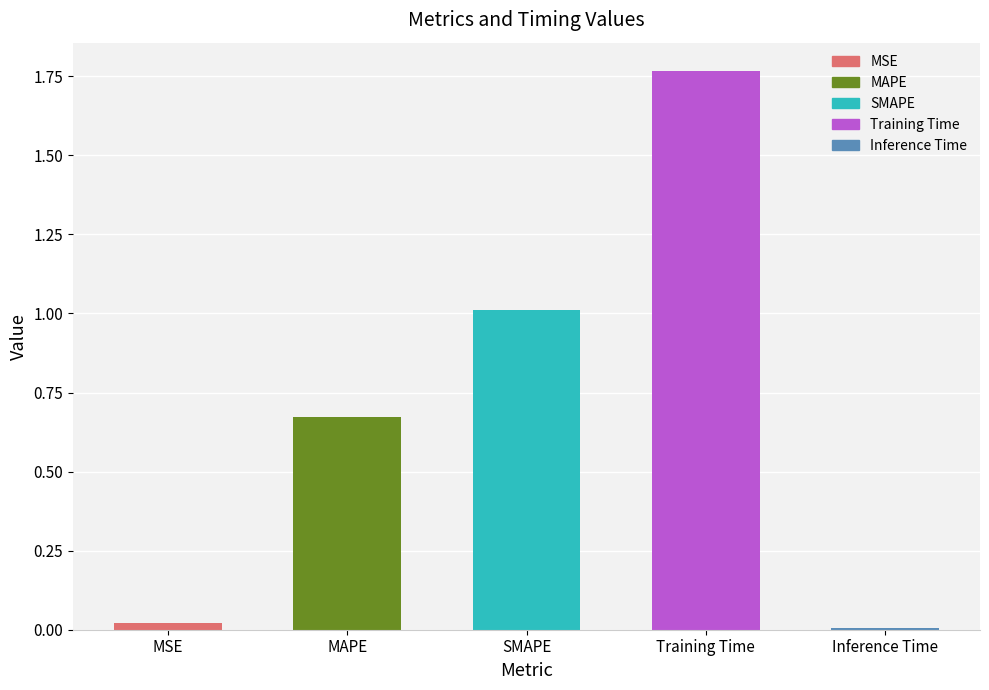

Is it true that the value at MSE is 0.0?

True